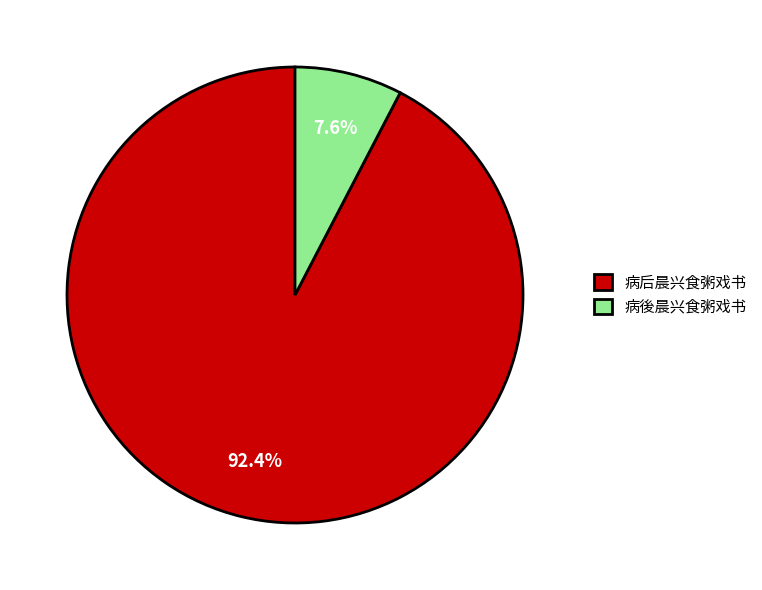

To the nearest percent, what percentage of the pie is 病後晨兴食粥戏书?

8%